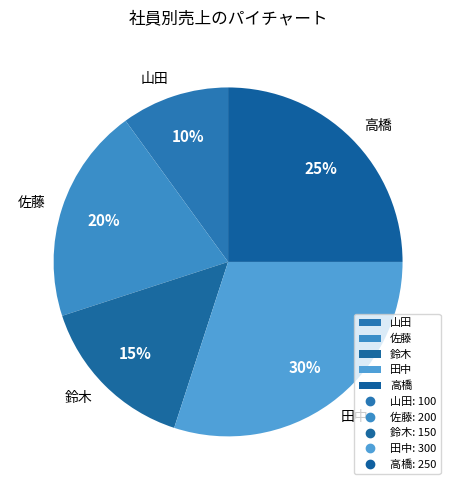

Which category has the biggest portion of the pie?

田中